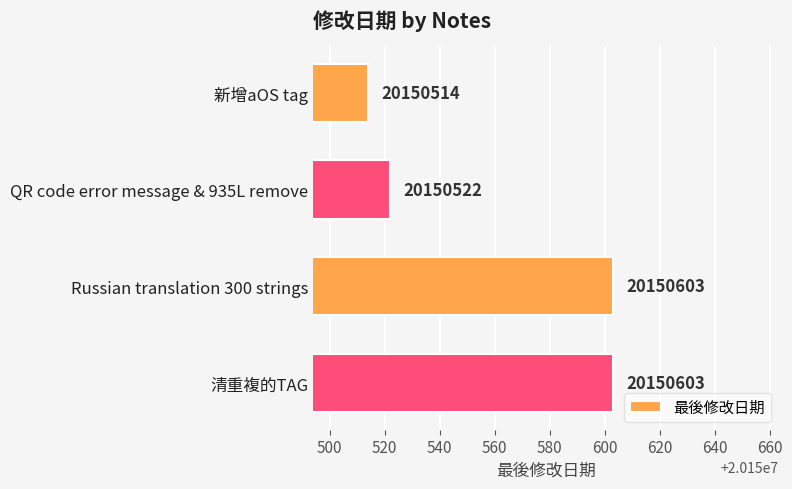

What is the change in value from 新增aOS tag to Russian translation 300 strings?

+89